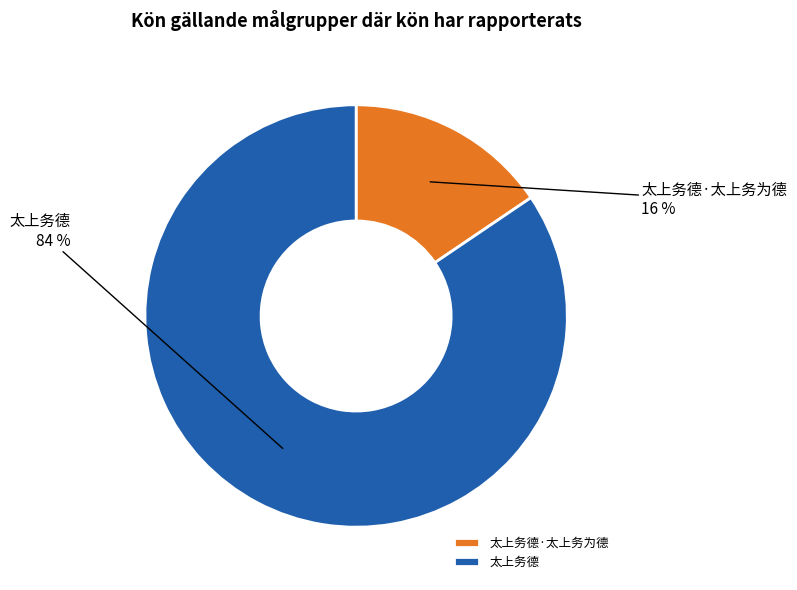

Rank the categories by value from highest to lowest.

太上务德, 太上务德·太上务为德